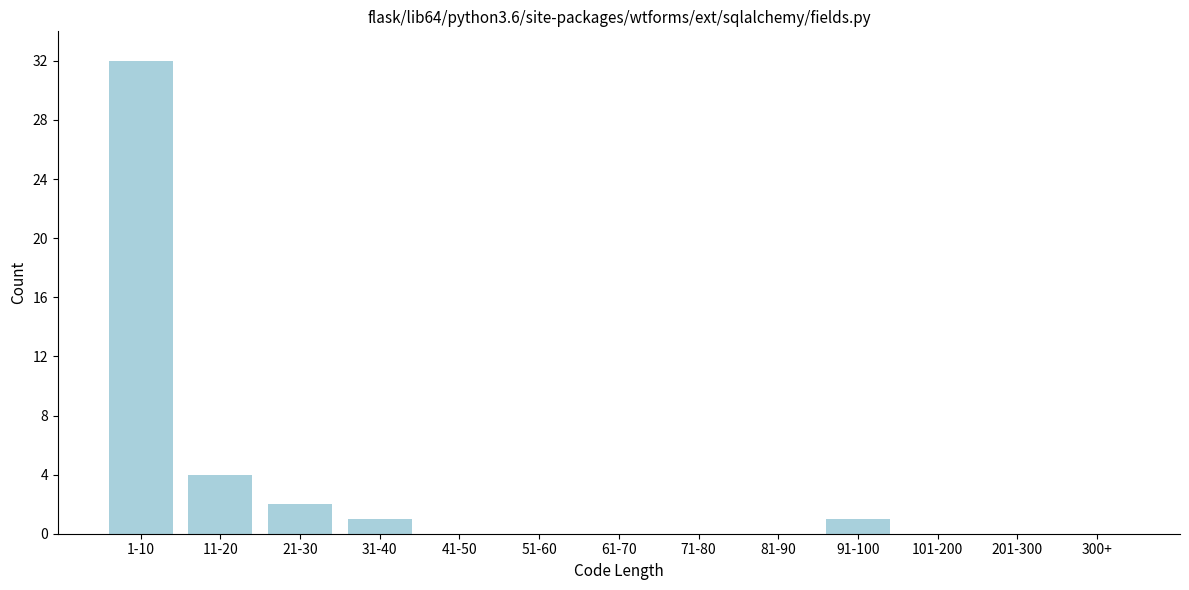

Reading right to left, what are all the values shown in this chart?

300+=0	201-300=0	101-200=0	91-100=1	81-90=0	71-80=0	61-70=0	51-60=0	41-50=0	31-40=1	21-30=2	11-20=4	1-10=32